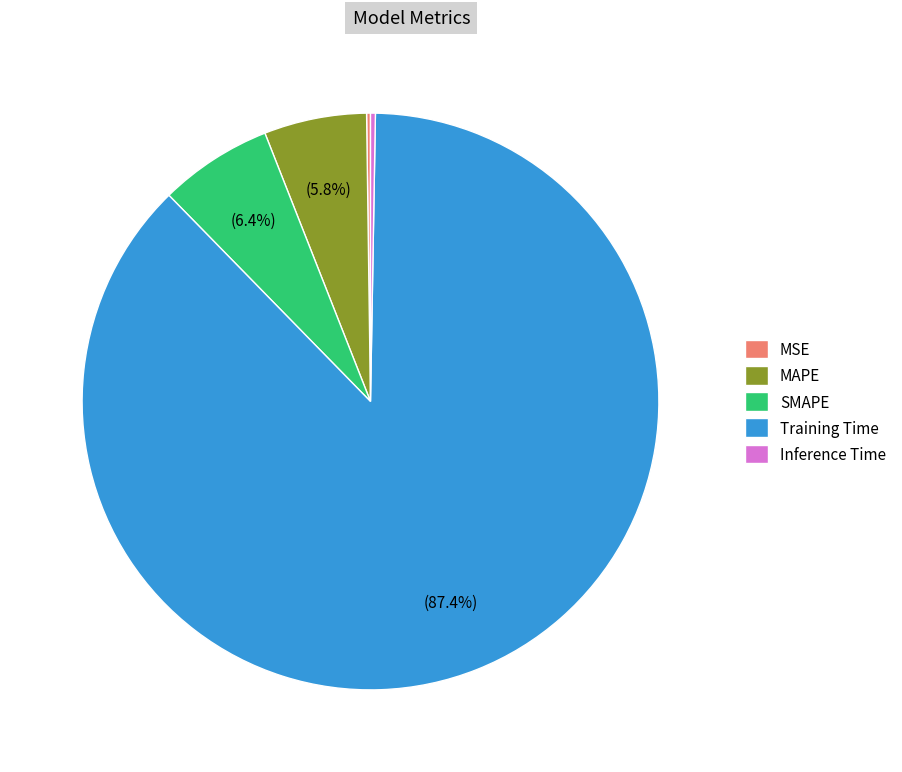

Does Training Time represent more than half of the total?

Yes